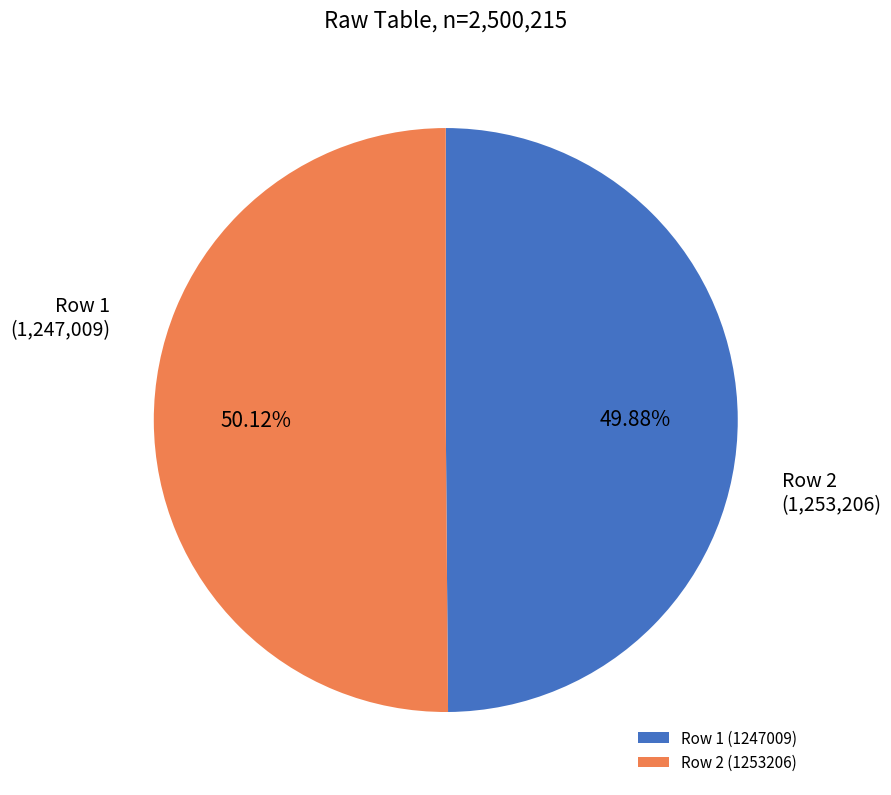

Is there any slice that represents more than half of the pie?

Yes